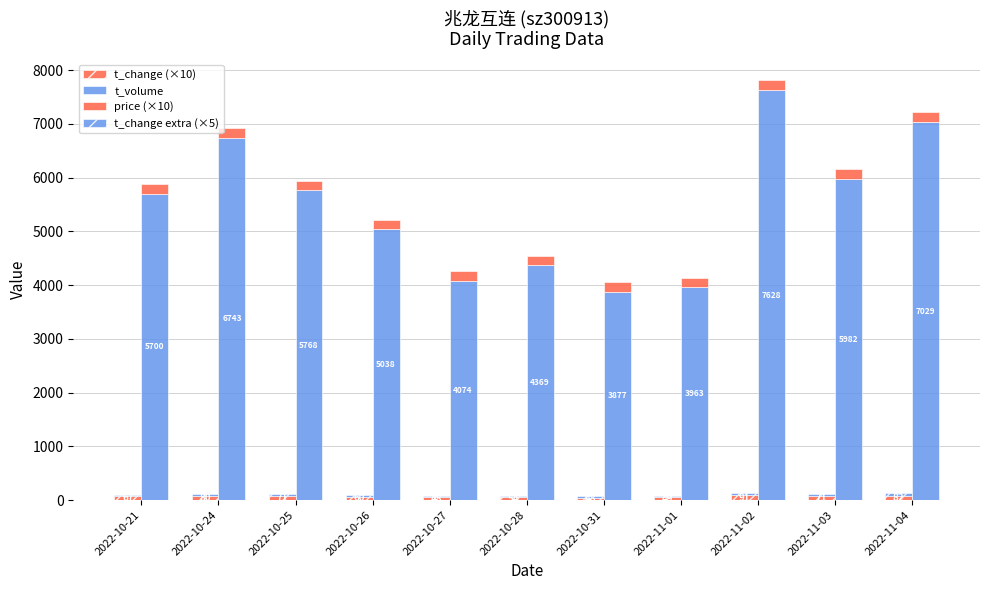

How many data points does each series have?

11